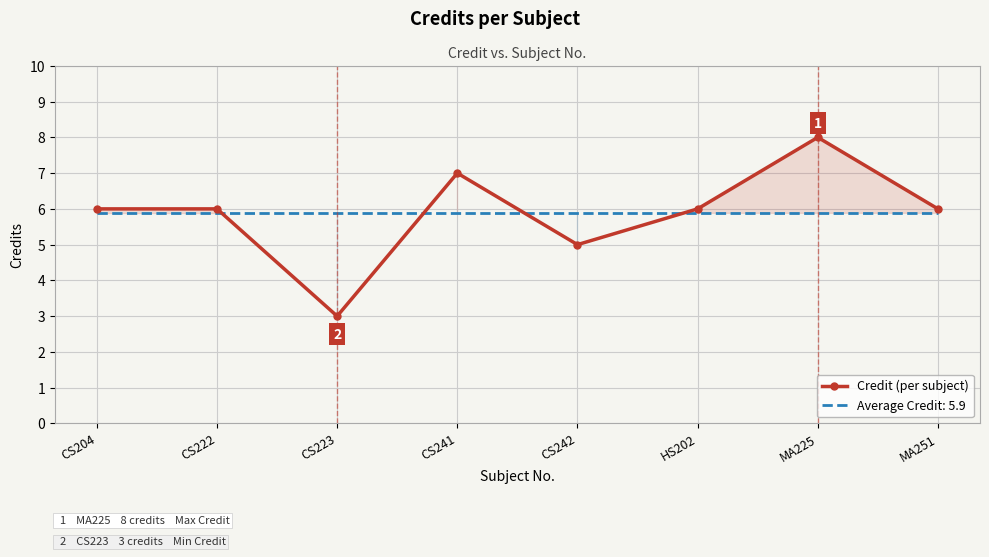

What is the average value?

6